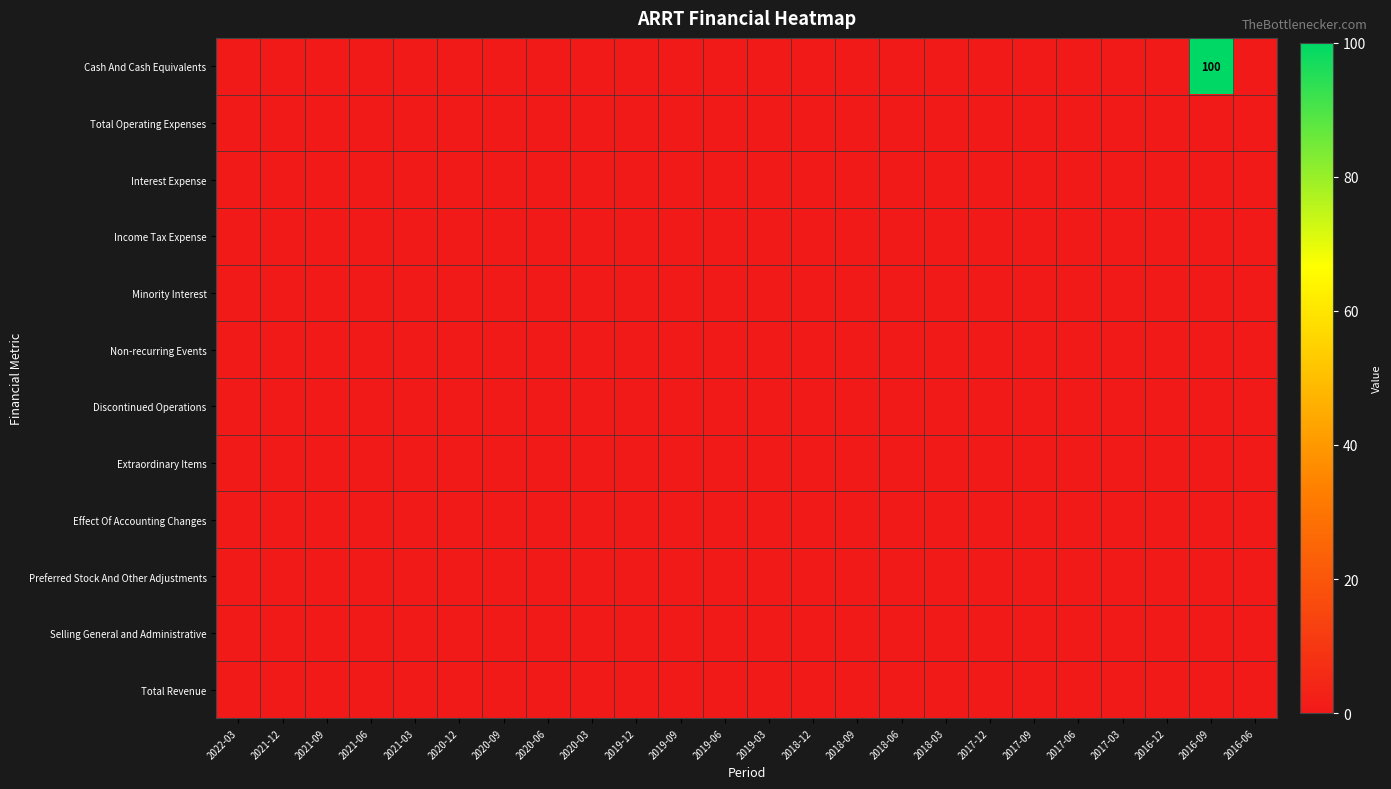

What is the greatest value displayed?

100